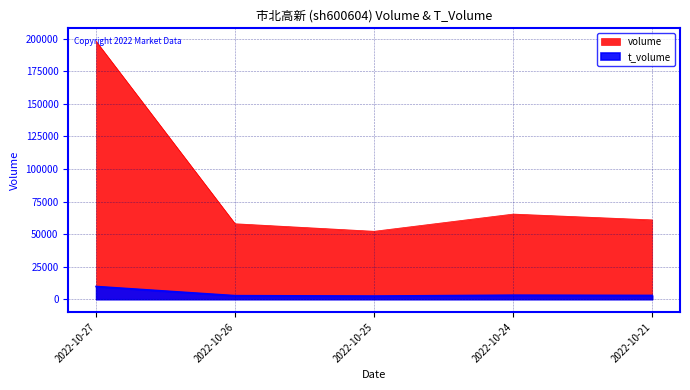

What is the greatest value displayed?

198067